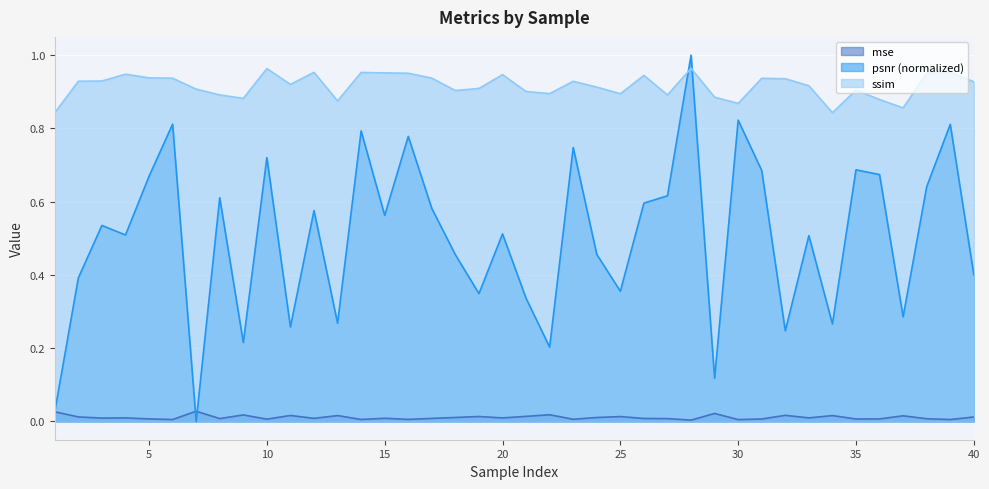

Reading right to left, transcribe all the data shown in this chart.

mse: 40=0.0	39=0.0	38=0.0	37=0.0	36=0.0	35=0.0	34=0.0	33=0.0	32=0.0	31=0.0	30=0.0	29=0.0	28=0.0	27=0.0	26=0.0	25=0.0	24=0.0	23=0.0	22=0.0	21=0.0	20=0.0	19=0.0	18=0.0	17=0.0	16=0.0	15=0.0	14=0.0	13=0.0	12=0.0	11=0.0	10=0.0	9=0.0	8=0.0	7=0.0	6=0.0	5=0.0	4=0.0	3=0.0	2=0.0	1=0.0
psnr: 40=0.4	39=0.8	38=0.6	37=0.3	36=0.7	35=0.7	34=0.3	33=0.5	32=0.2	31=0.7	30=0.8	29=0.1	28=1.0	27=0.6	26=0.6	25=0.4	24=0.5	23=0.7	22=0.2	21=0.3	20=0.5	19=0.3	18=0.5	17=0.6	16=0.8	15=0.6	14=0.8	13=0.3	12=0.6	11=0.3	10=0.7	9=0.2	8=0.6	7=0.0	6=0.8	5=0.7	4=0.5	3=0.5	2=0.4	1=0.0
ssim: 40=0.9	39=1.0	38=1.0	37=0.9	36=0.9	35=0.9	34=0.8	33=0.9	32=0.9	31=0.9	30=0.9	29=0.9	28=1.0	27=0.9	26=0.9	25=0.9	24=0.9	23=0.9	22=0.9	21=0.9	20=0.9	19=0.9	18=0.9	17=0.9	16=1.0	15=1.0	14=1.0	13=0.9	12=1.0	11=0.9	10=1.0	9=0.9	8=0.9	7=0.9	6=0.9	5=0.9	4=0.9	3=0.9	2=0.9	1=0.8